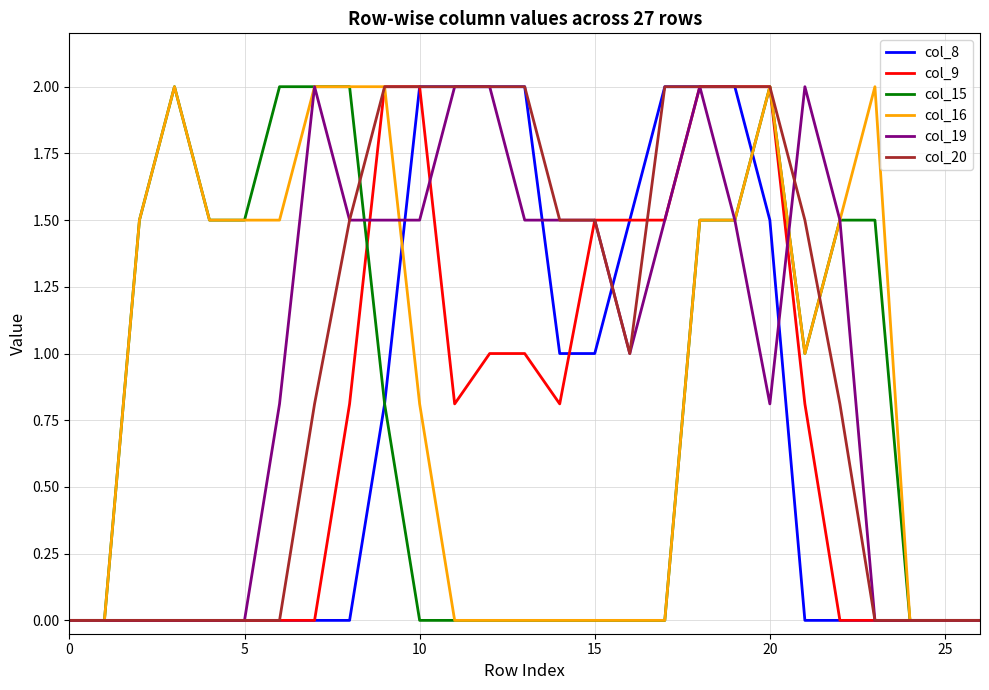

What is the greatest value displayed?

2.0